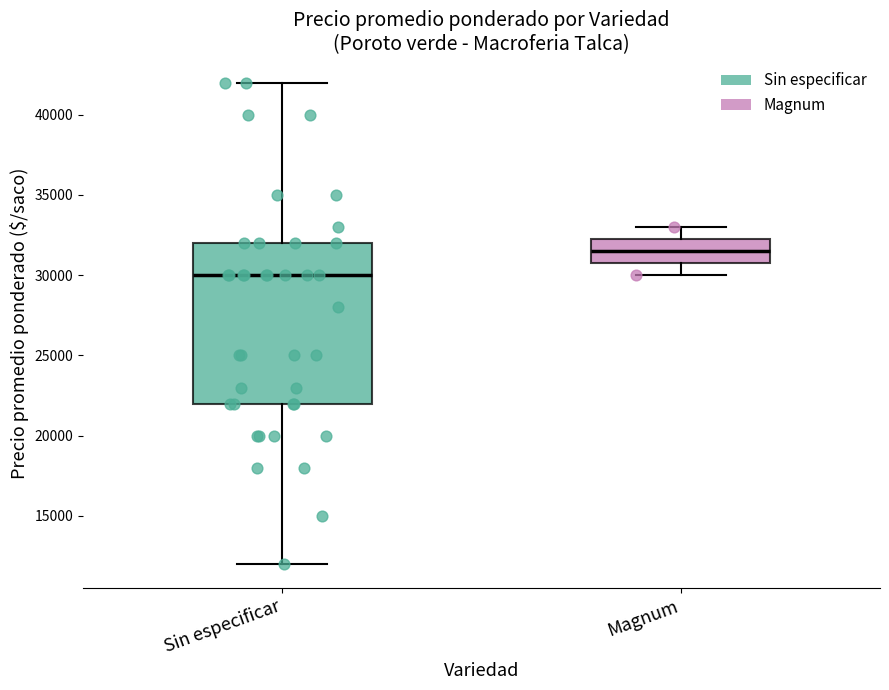

Reading left to right, read every box against the y-axis: the position of its median line, the range the box covers, and the ends of its whiskers. The values are not printed on the chart, so give them approximately, as read against the axis.

Sin especificar: median 30000, box 22000 to 32000, whiskers 12000 to 42000
Magnum: median 31500, box 31000 to 32500, whiskers 30000 to 33000